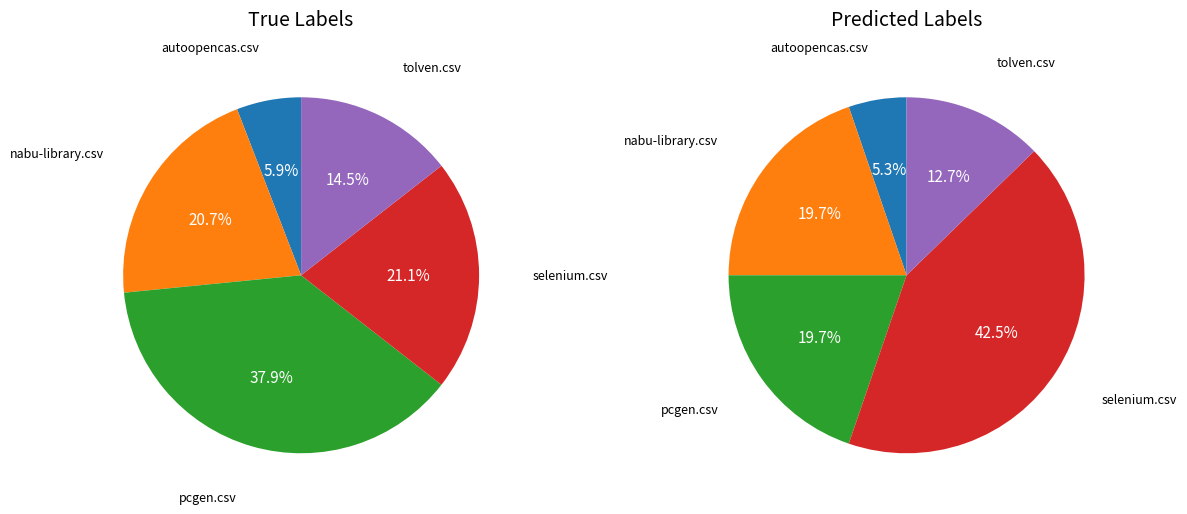

The nabu-library.csv slice represents 33% of the pie. True or false?

False